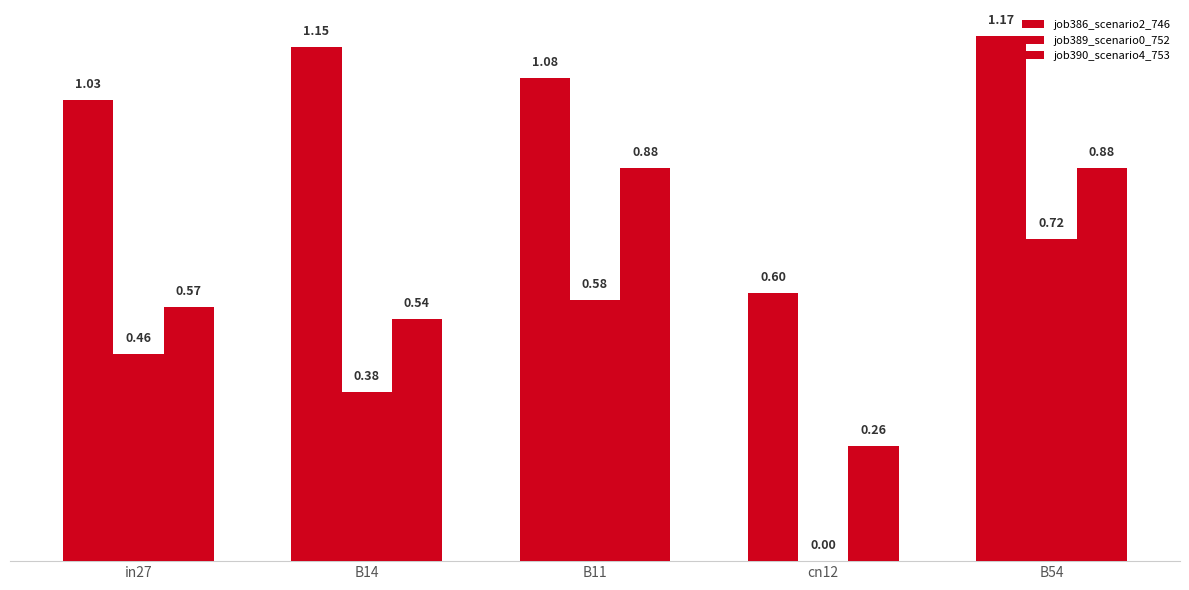

How many values in the job386_scenario2_746 series exceed 1?

4